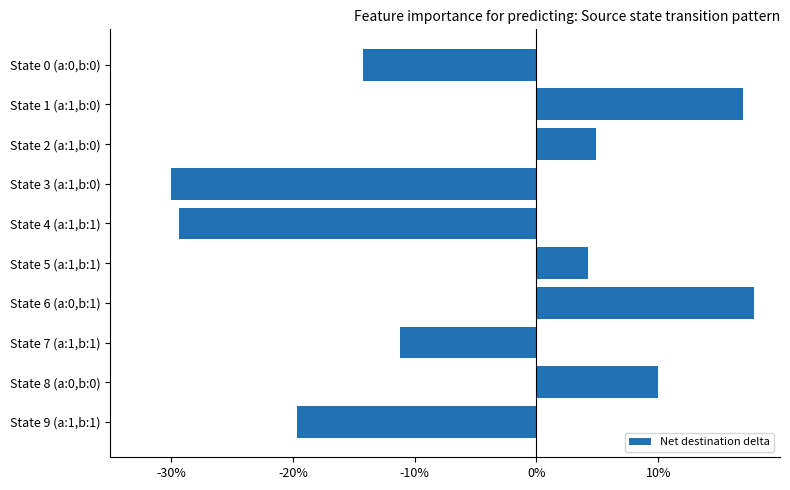

At which label is the value closest to -6?

State 7 (a:1,b:1)